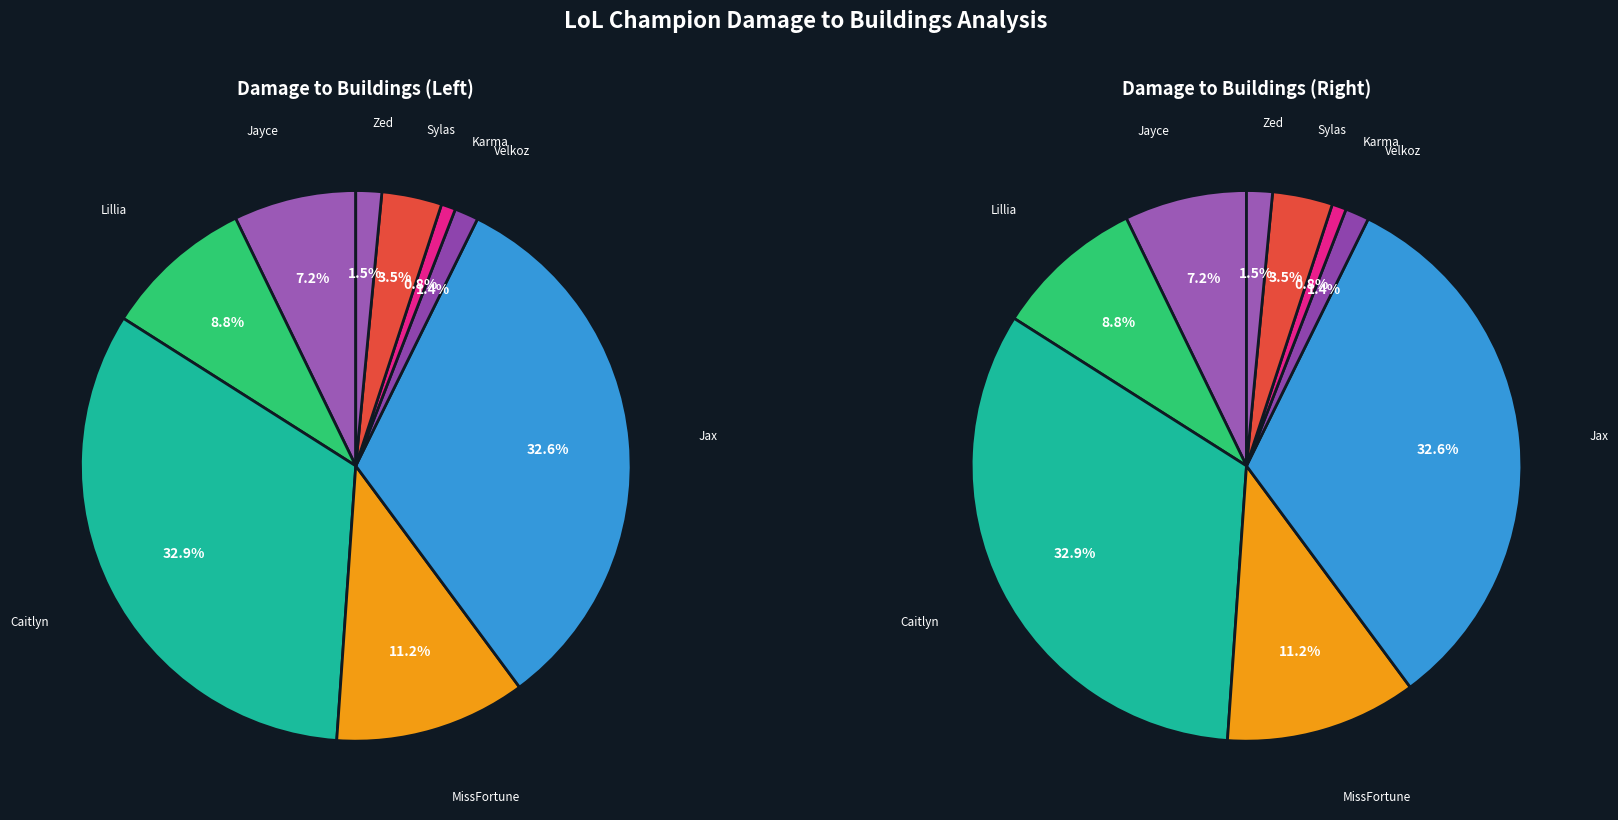

What percentage is the Jax slice, to the nearest percent?

33%